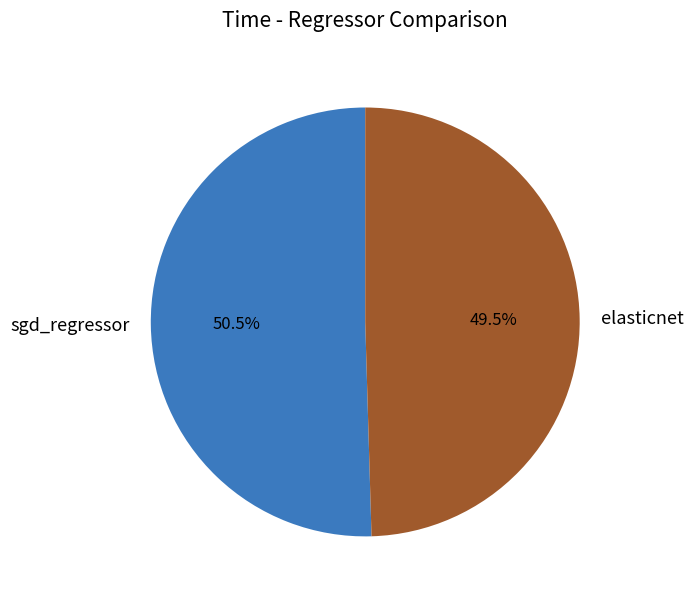

Which has a higher value, sgd_regressor or elasticnet?

sgd_regressor